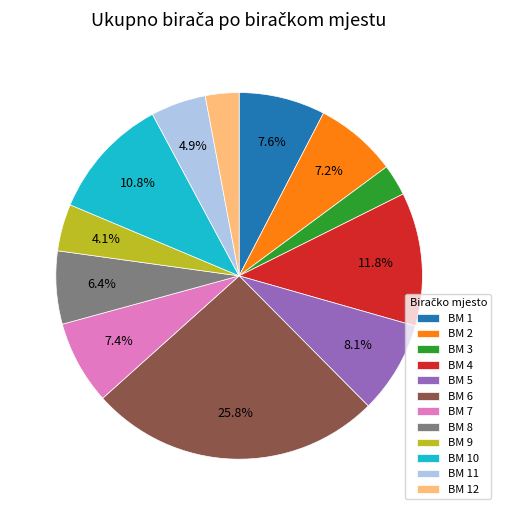

How many segments does this pie chart have?

12